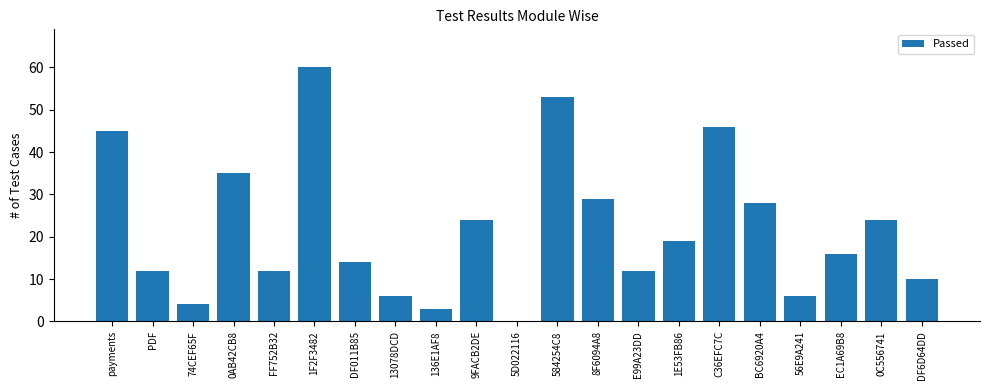

Reading left to right, what are all the values shown in this chart?

45	12	4	35	12	60	14	6	3	24	0	53	29	12	19	46	28	6	16	24	10